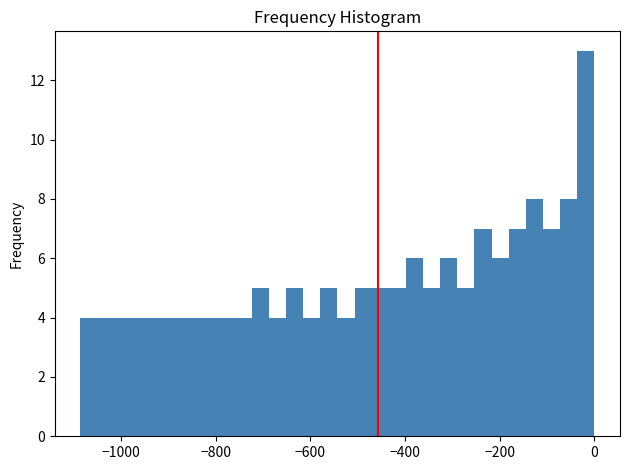

Read against the x-axis, roughly where is the centre of the tallest bar?

-20